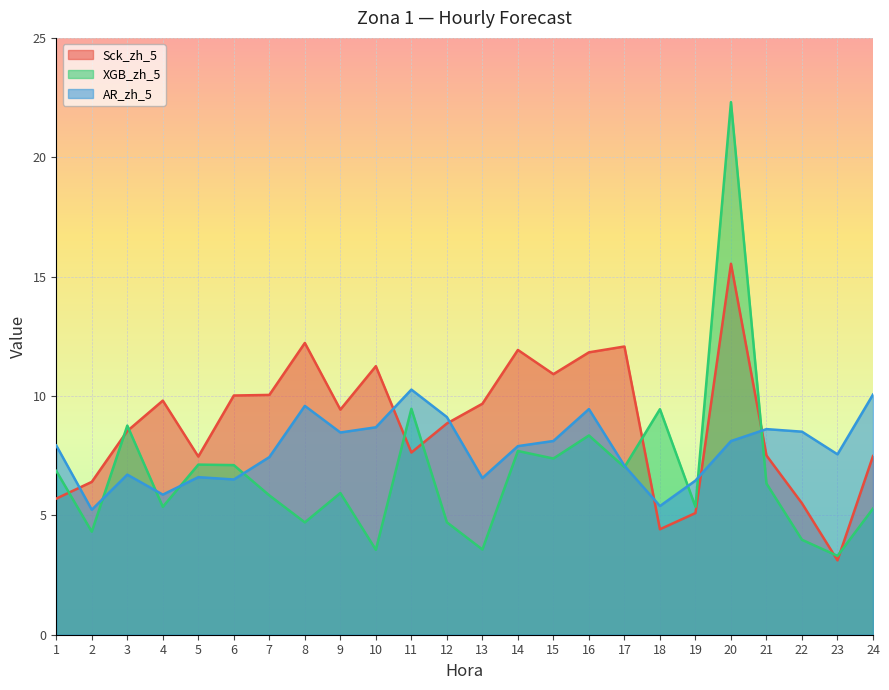

True or false: XGB_zh_5 has a value of 3.3 at 23.

True